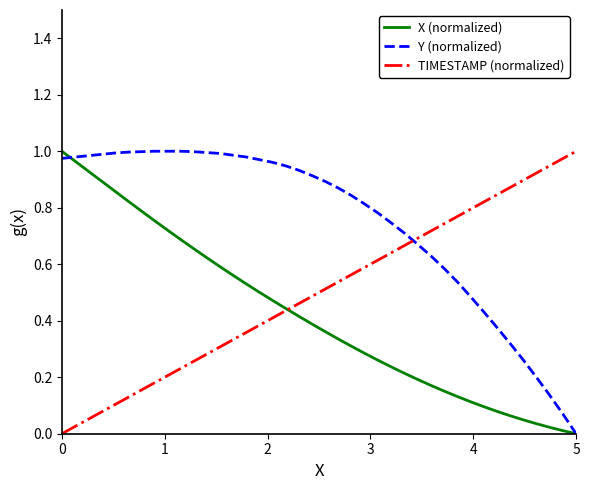

How many intersections are there between TIMESTAMP (normalized) and Y (normalized)?

1